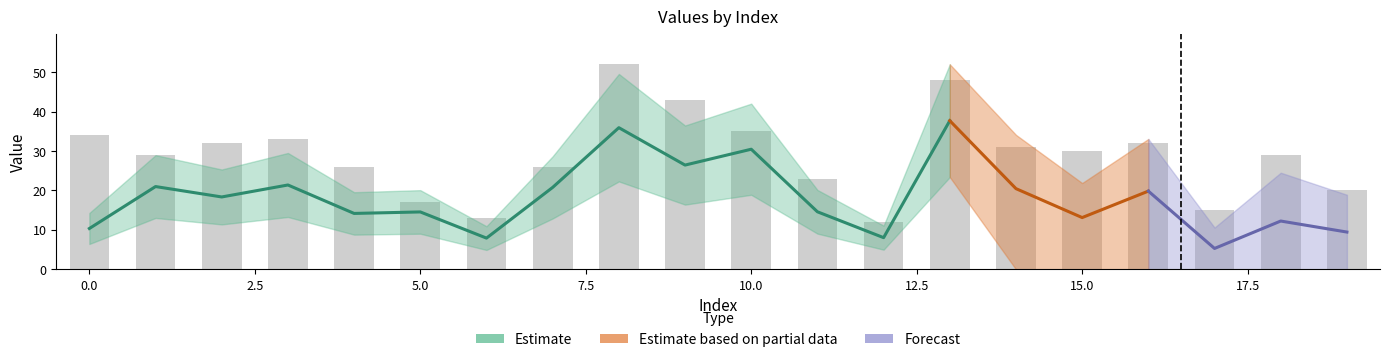

Rank the categories by value from highest to lowest.

8, 13, 9, 10, 0, 3, 2, 16, 14, 15, 1, 18, 4, 7, 11, 19, 5, 17, 6, 12